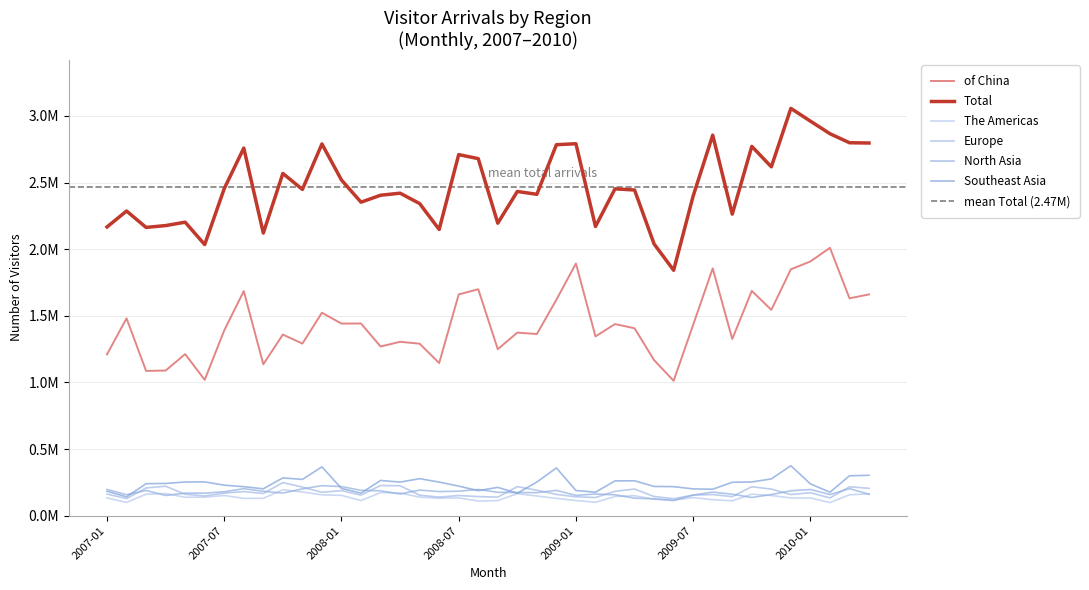

Does the chart display data point markers on the line(s)?

No